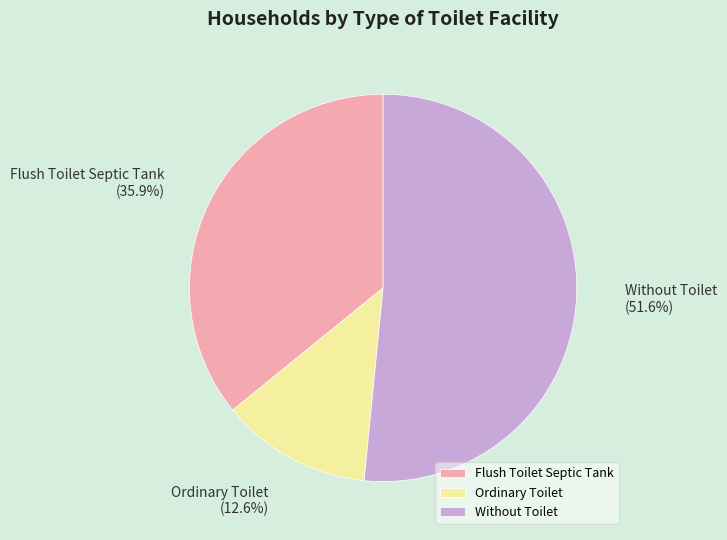

How many slices are in this pie chart?

3